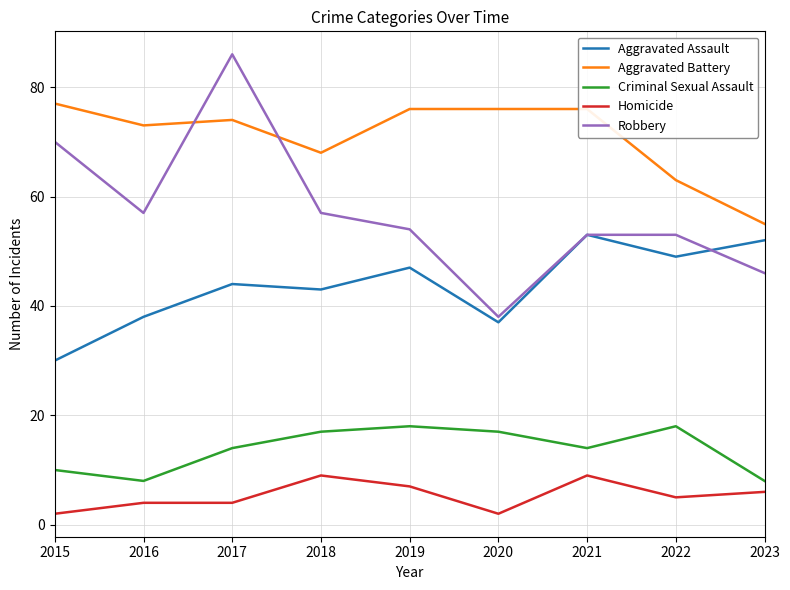

The Criminal Sexual Assault series shows 4 at 2023. True or false?

False